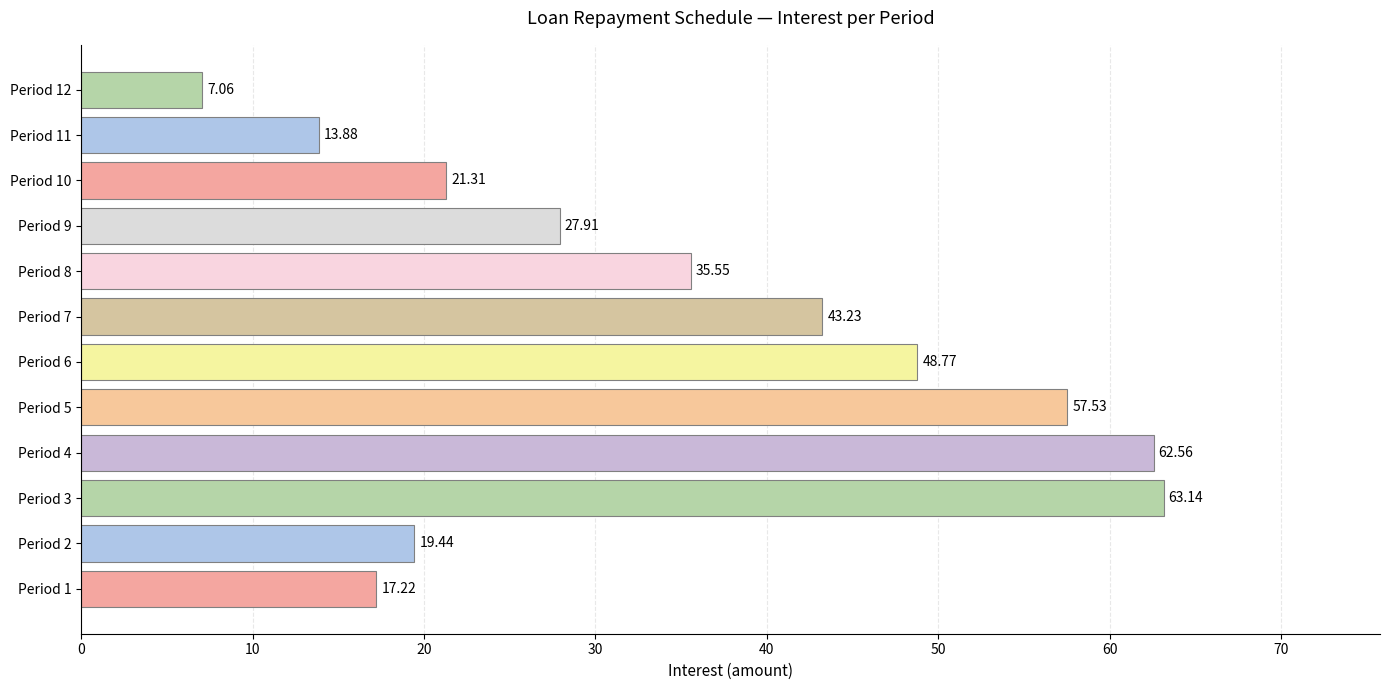

Approximately how many times larger is the value at Period 1 compared to Period 2?

0.9